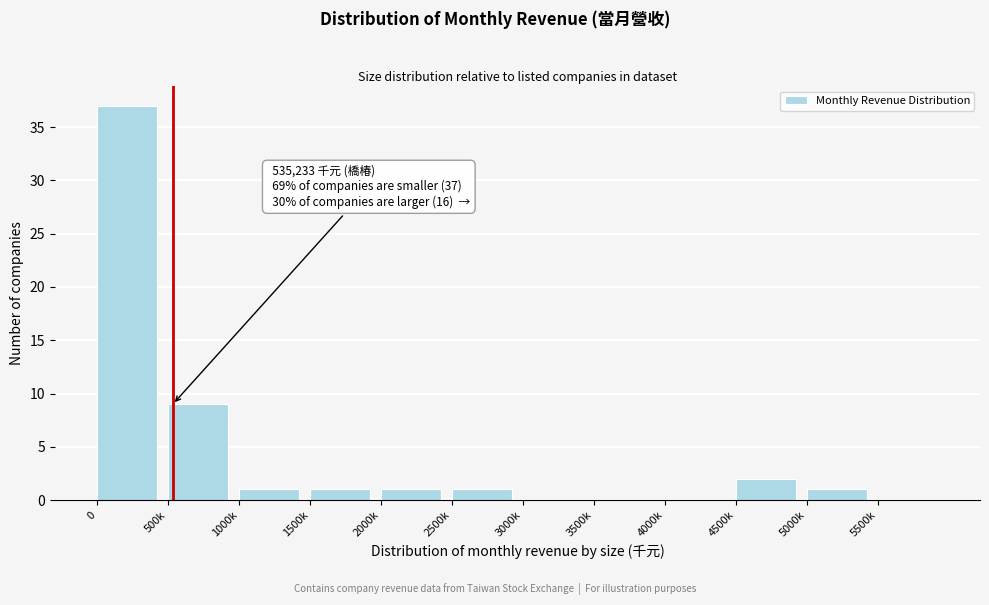

Reading left to right, transcribe all the data shown in this chart.

0=37	500k=9	1000k=1	1500k=1	2000k=1	2500k=1	3000k=0	3500k=0	4000k=0	4500k=2	5000k=1	5500k=0